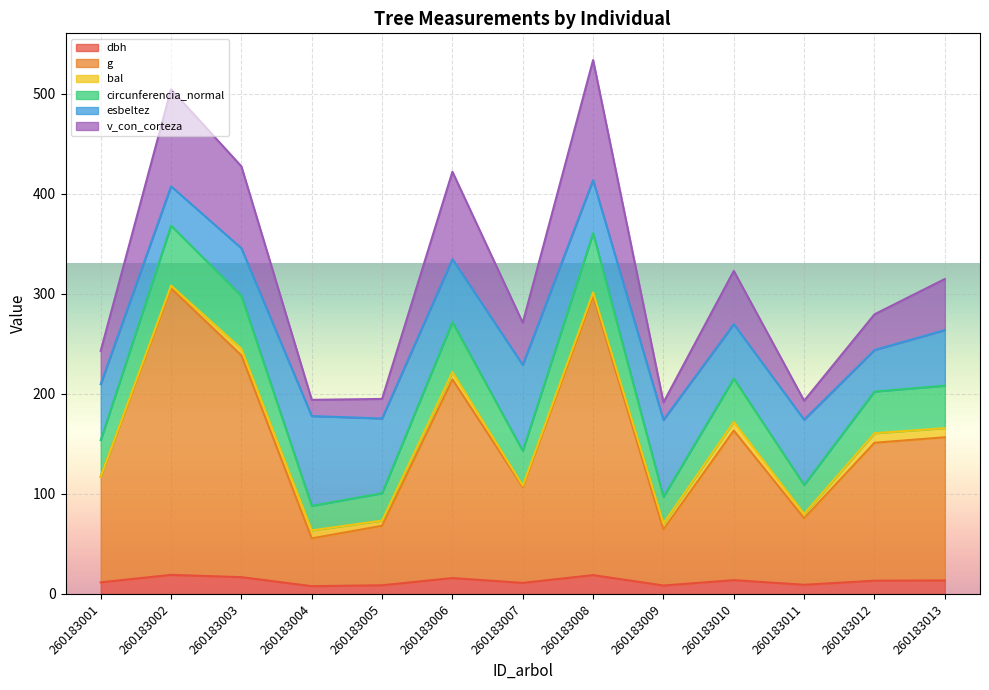

What is the maximum value for dbh?

19.1